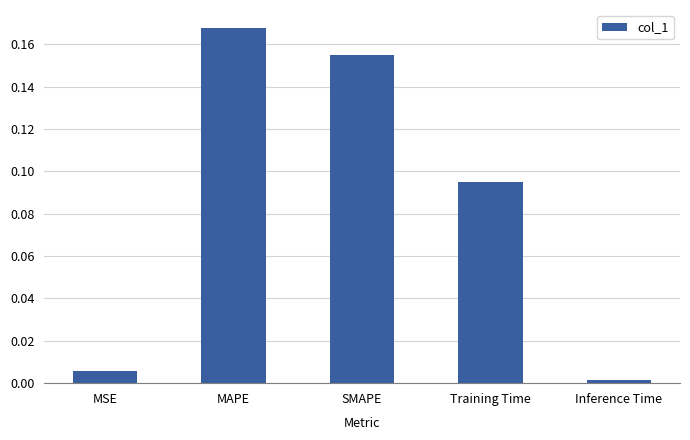

What is the sum of all values?

0.4